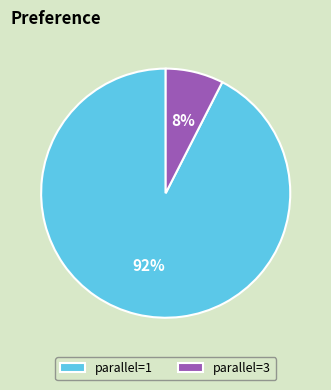

To the nearest percent, what portion does parallel=1 represent?

92%